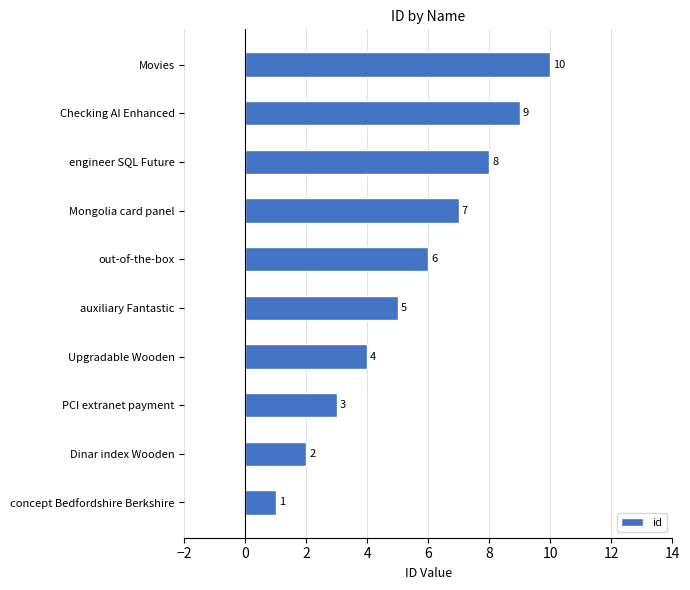

List the labels in order of value, largest first.

Movies, Checking AI Enhanced, engineer SQL Future, Mongolia card panel, out-of-the-box, auxiliary Fantastic, Upgradable Wooden, PCI extranet payment, Dinar index Wooden, concept Bedfordshire Berkshire